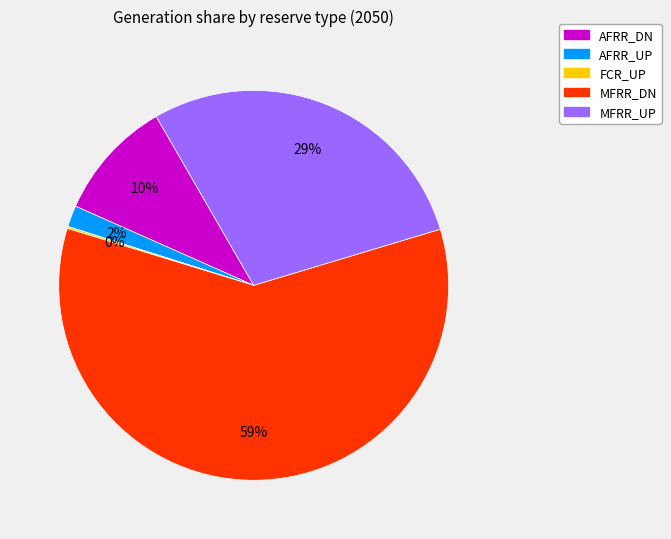

Approximately how many times larger is the value at AFRR_UP compared to MFRR_UP?

0.1